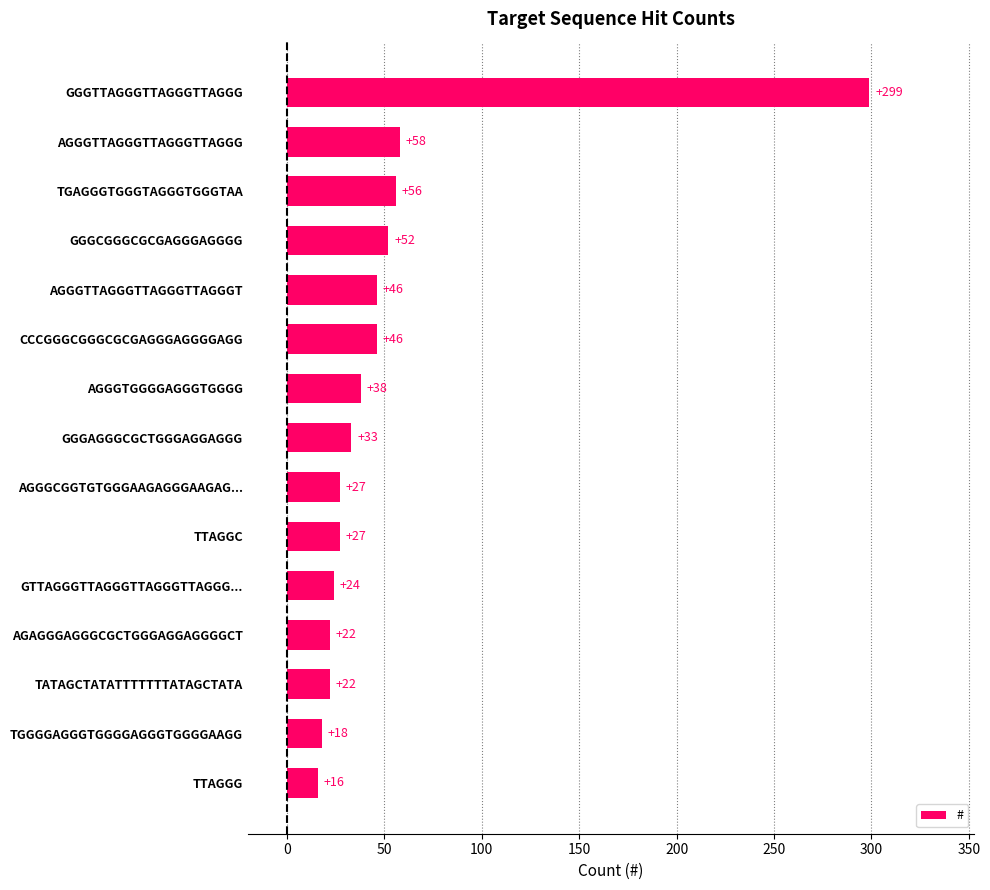

The value at AGGGCGGTGTGGGAAGAGGGAAGAG... is 27. True or false?

True